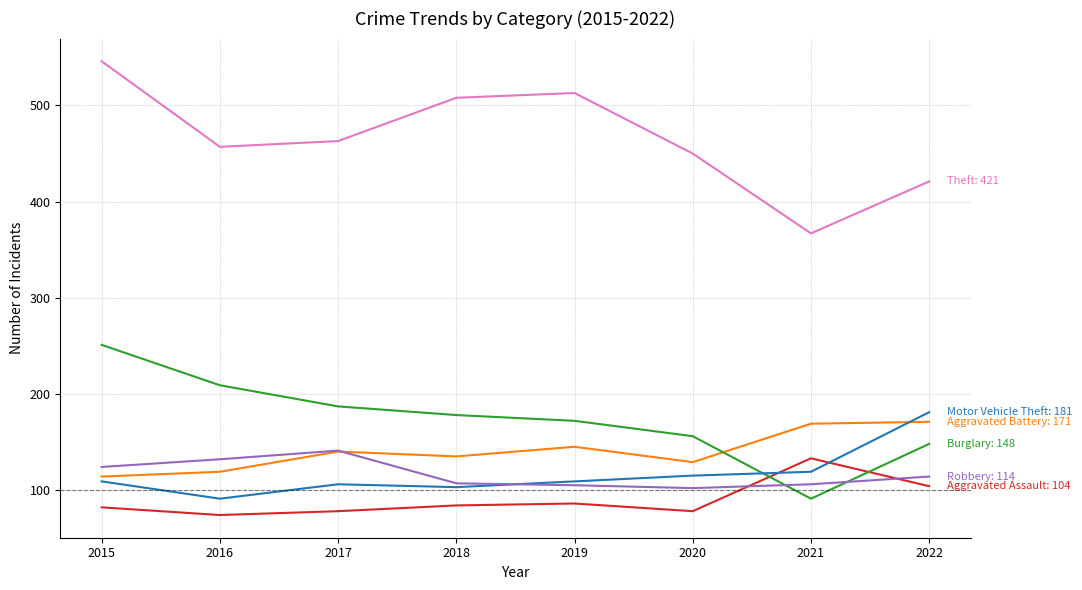

What is the difference between the highest and lowest values at 2018?

424